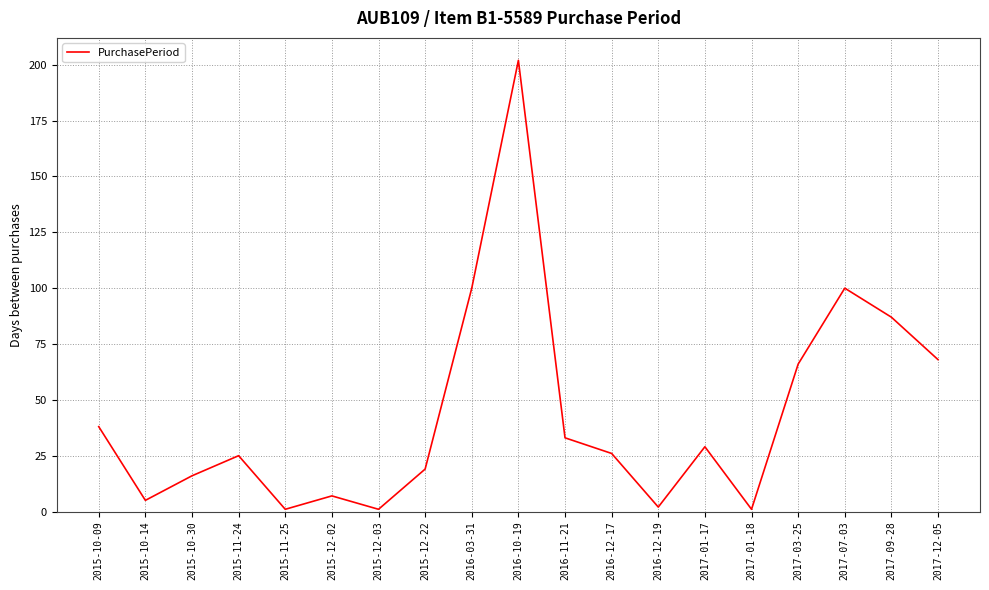

How many lines are shown in the chart?

1